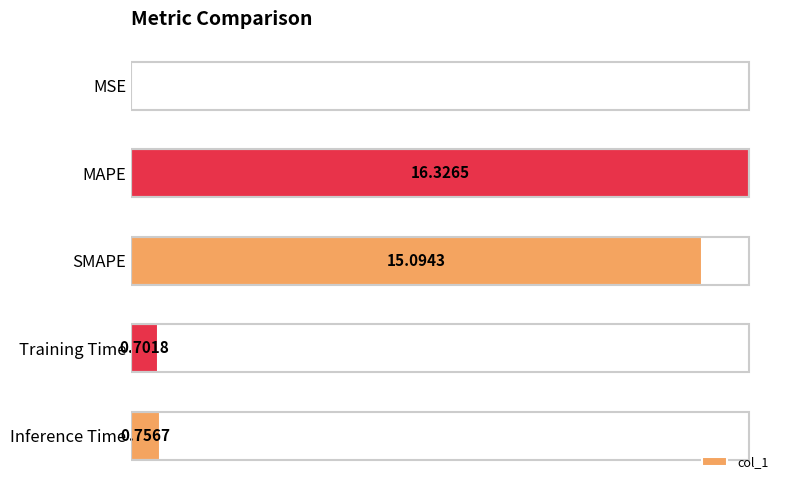

Between MSE and MAPE, which is larger?

MAPE